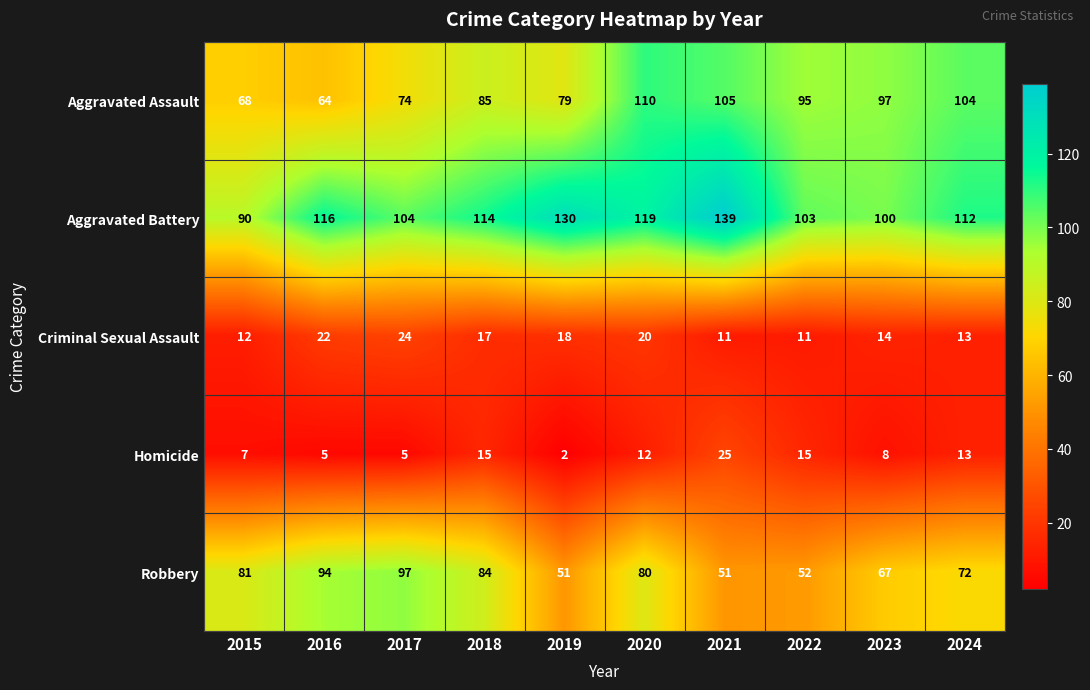

What is the average value of the Aggravated Battery series?

113